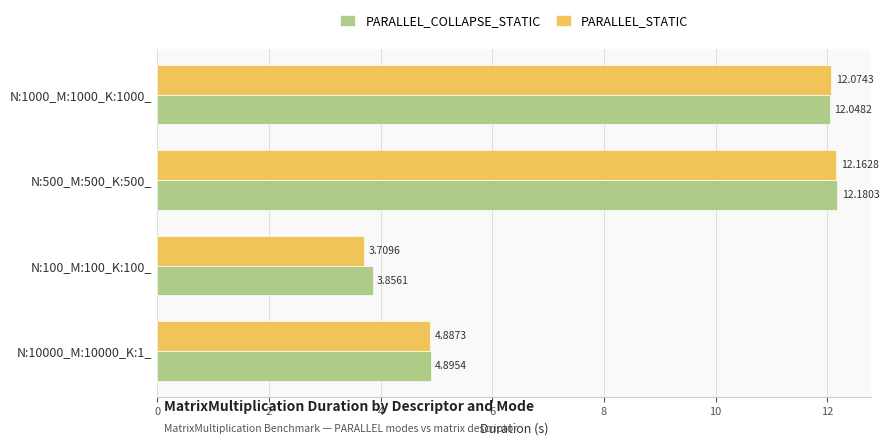

Rank the series by their maximum value, from highest to lowest.

PARALLEL_COLLAPSE_STATIC, PARALLEL_STATIC